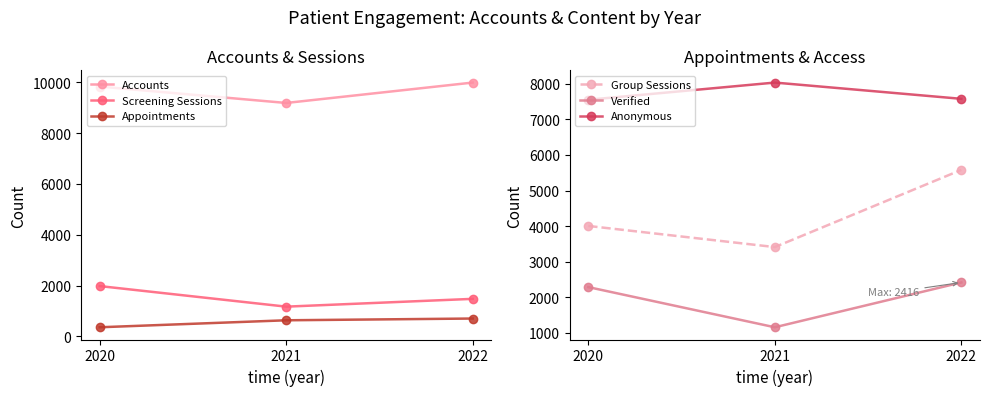

What is the approximate value of Appointments at 2020?

357